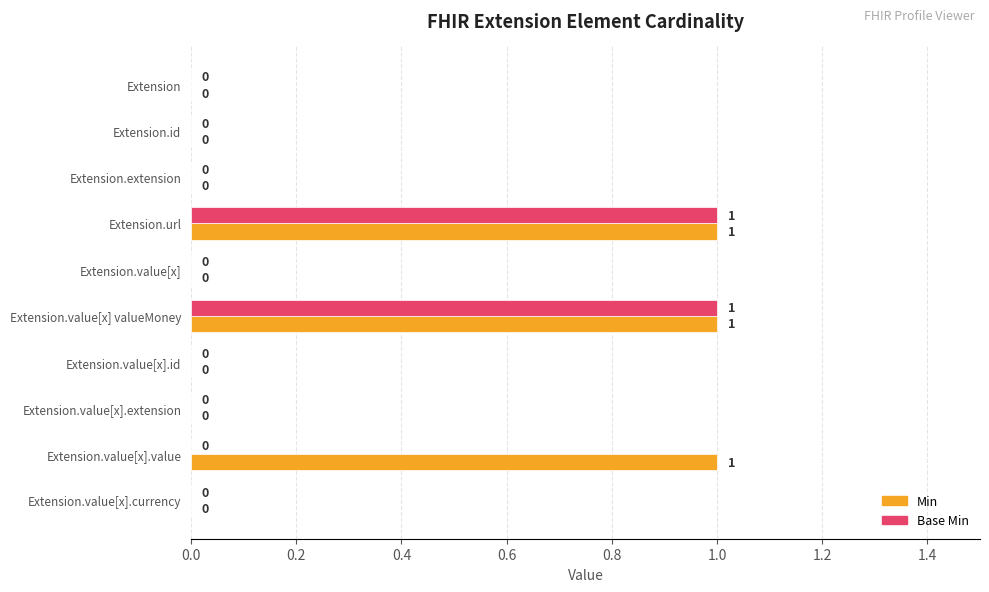

The Min series shows 0 at Extension.value[x].value. True or false?

False